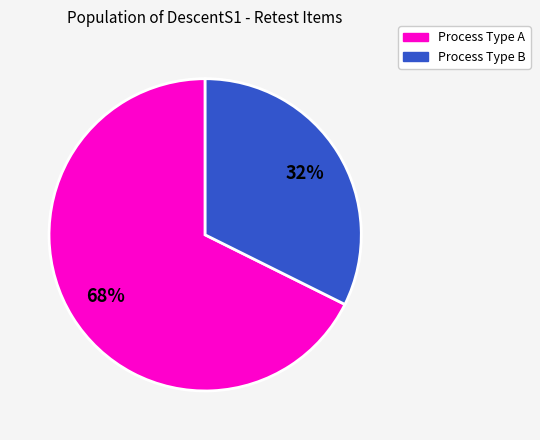

To the nearest percent, what is the average slice percentage?

50%